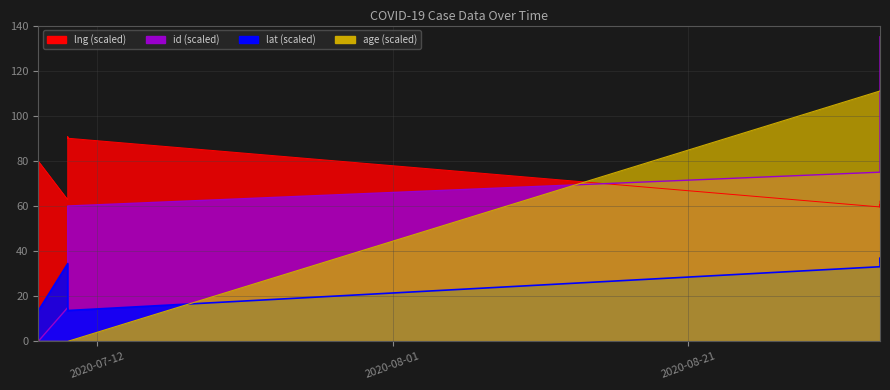

What is the difference between the maximum and minimum values in the lng series?

31.1